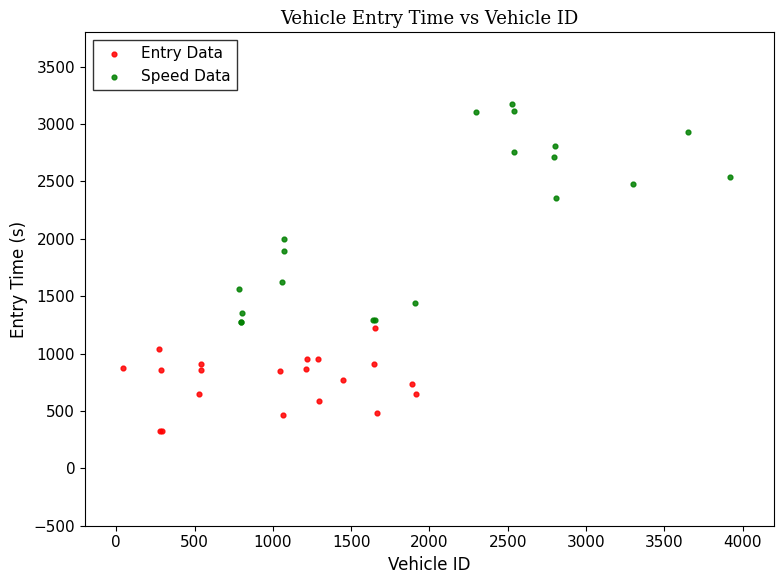

Which series contains the highest Y value?

Speed Data